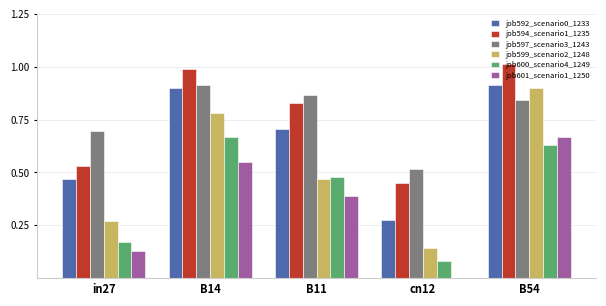

What is the sum of all job597_scenario3_1243 values?

3.8